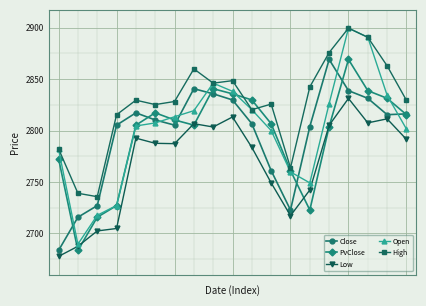

At how many categories does at least one series exceed 2731?

19